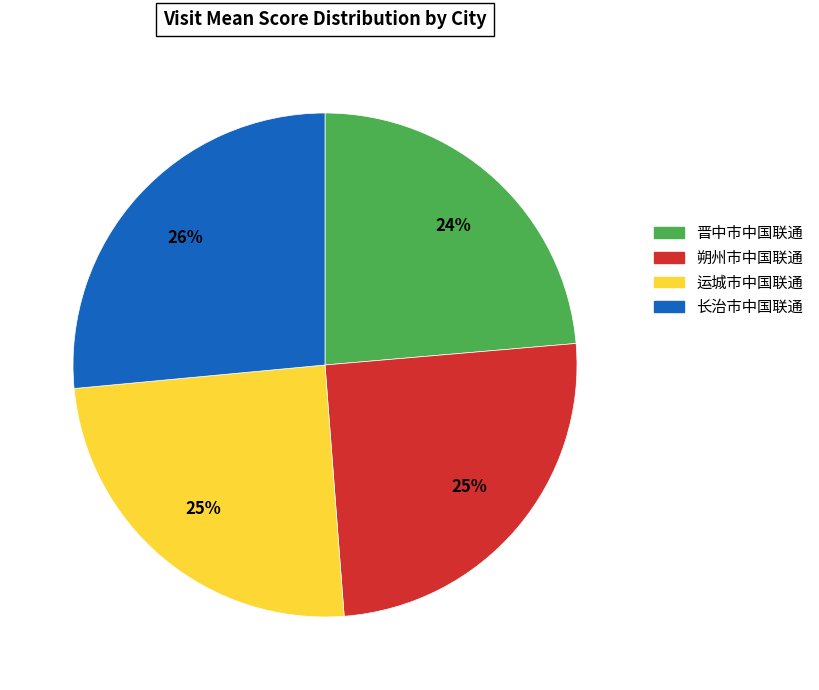

The 长治市中国联通 slice represents 11% of the pie. True or false?

False